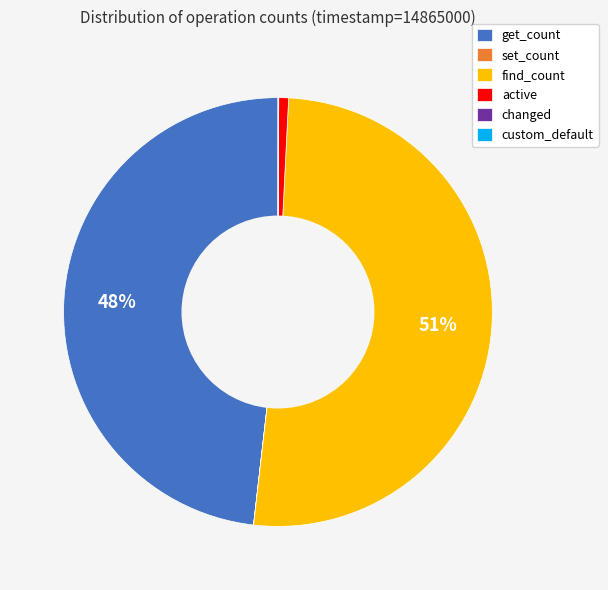

What is the largest slice in the pie chart?

find_count